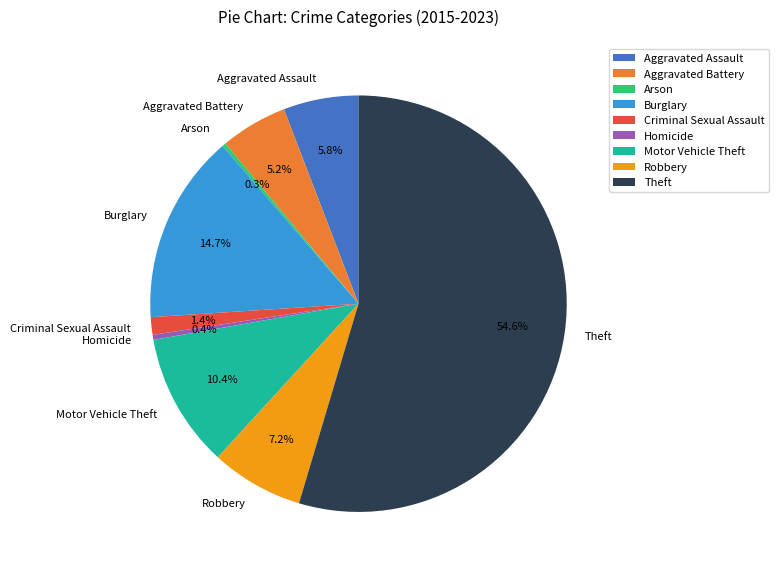

Which slice is the largest?

Theft